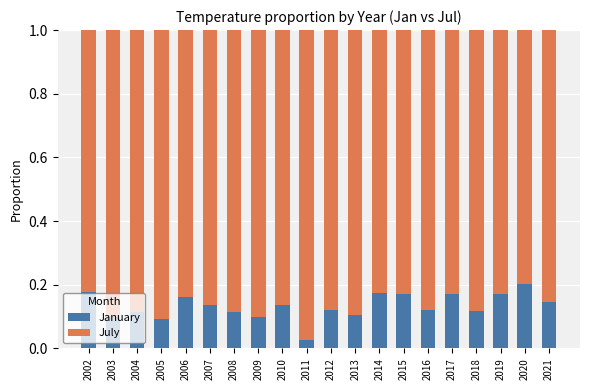

The January series shows 0.2 at 2017. True or false?

True